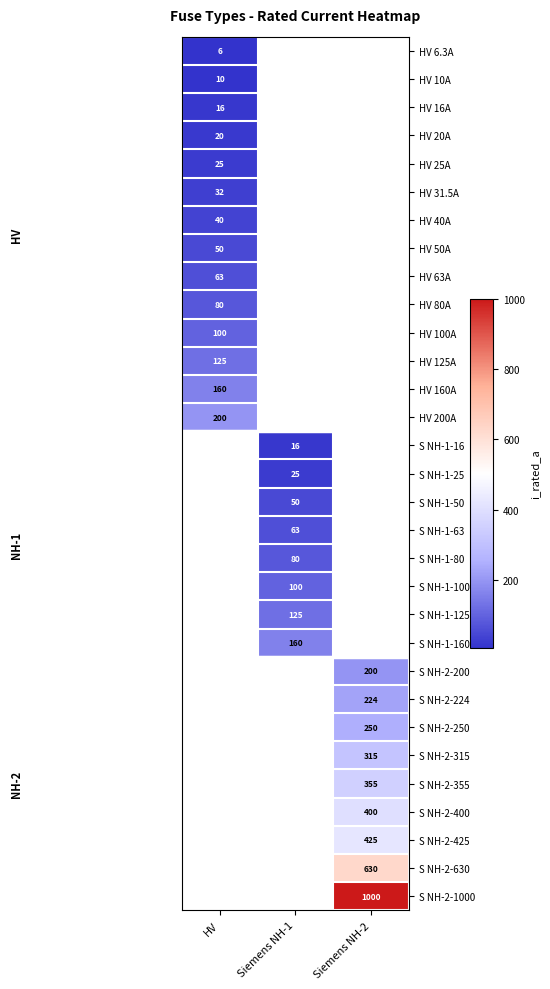

True or false: S NH-1-80 has a value of 80.0 at Siemens NH-1.

True